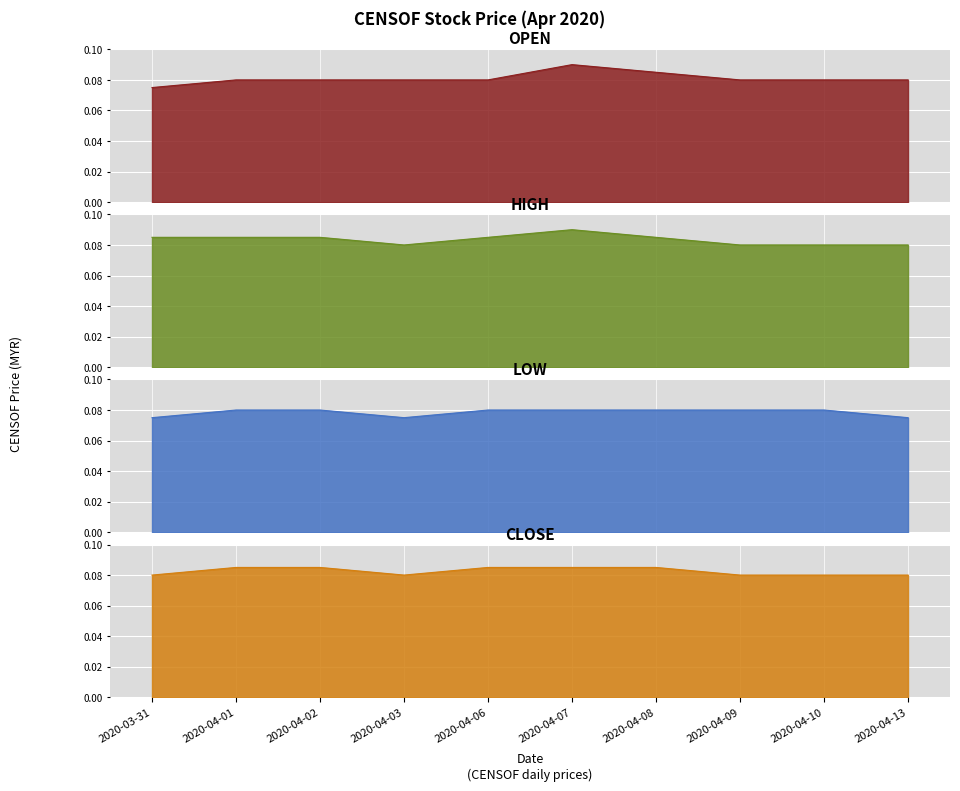

How many interior local valleys does the close series have?

1